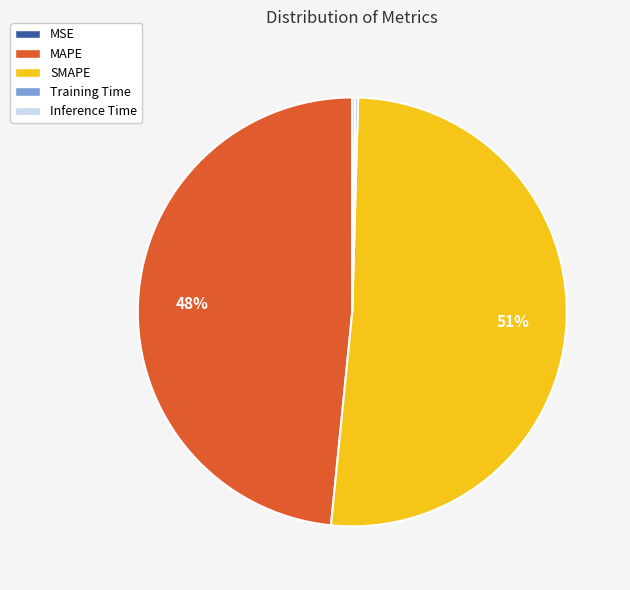

Between MAPE and SMAPE, which is larger?

SMAPE